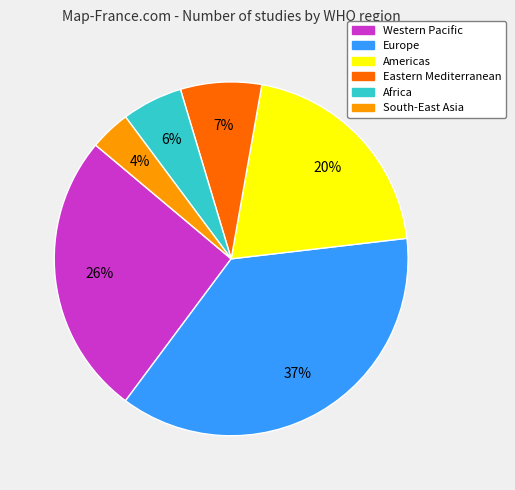

Is there any slice that represents more than half of the pie?

No